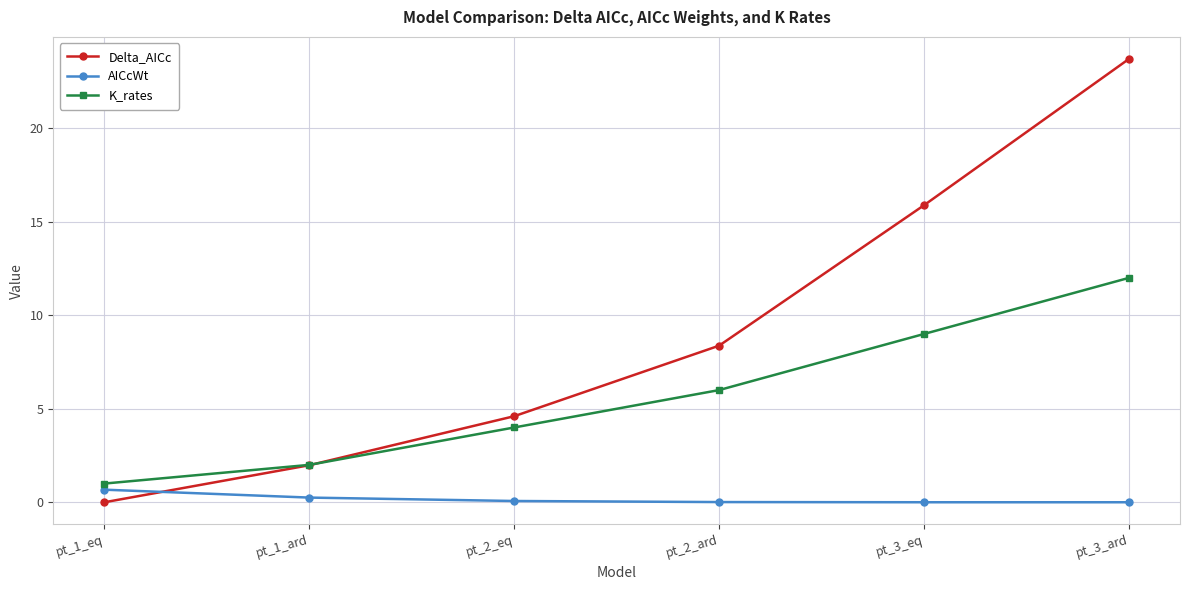

What is the spread (max minus min) of values at pt_3_eq?

15.9